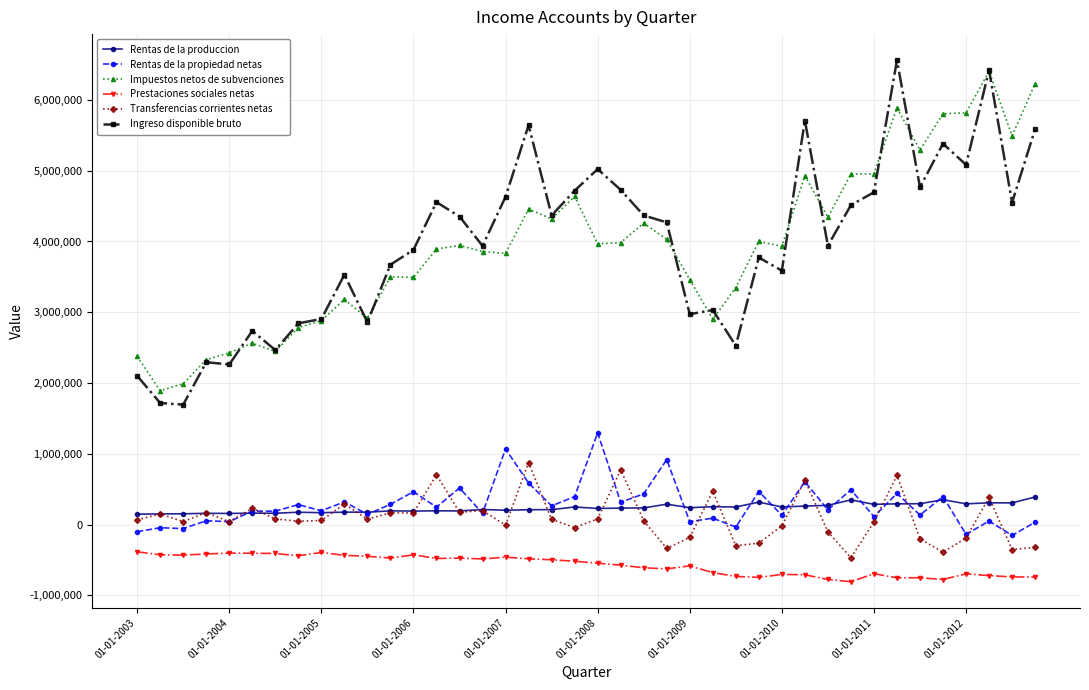

What is the difference between the maximum and minimum values in the Impuestos netos de subvenciones series?

4514152